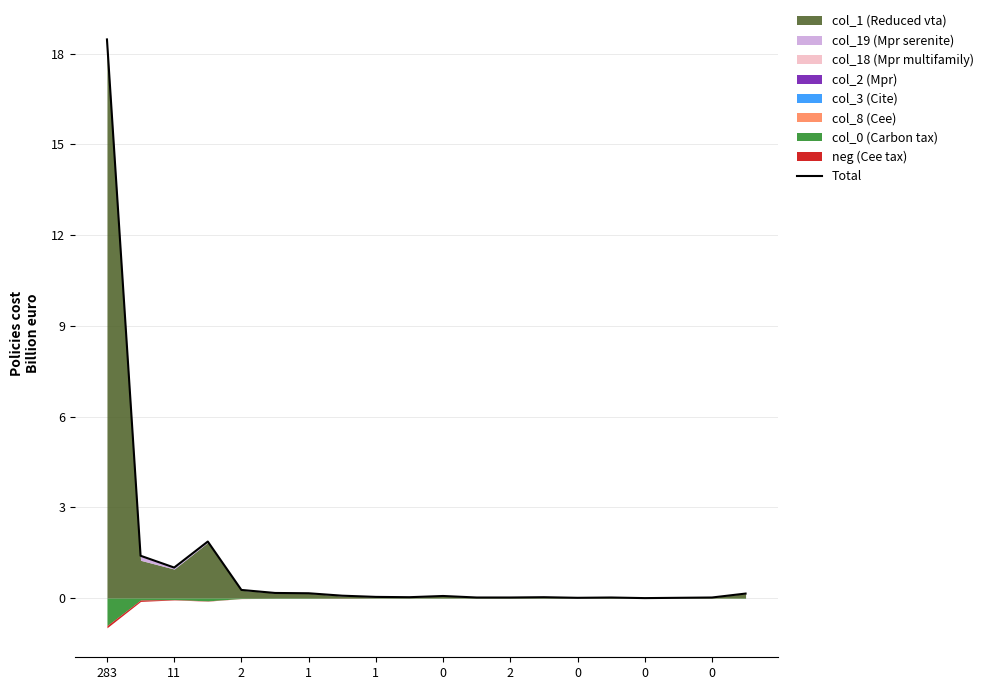

Where is the data nearest to the value 9?

1